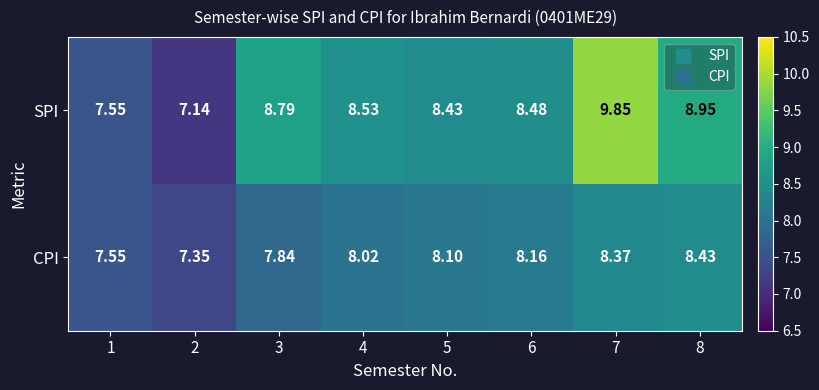

At which category is the sum across all series the highest?

7